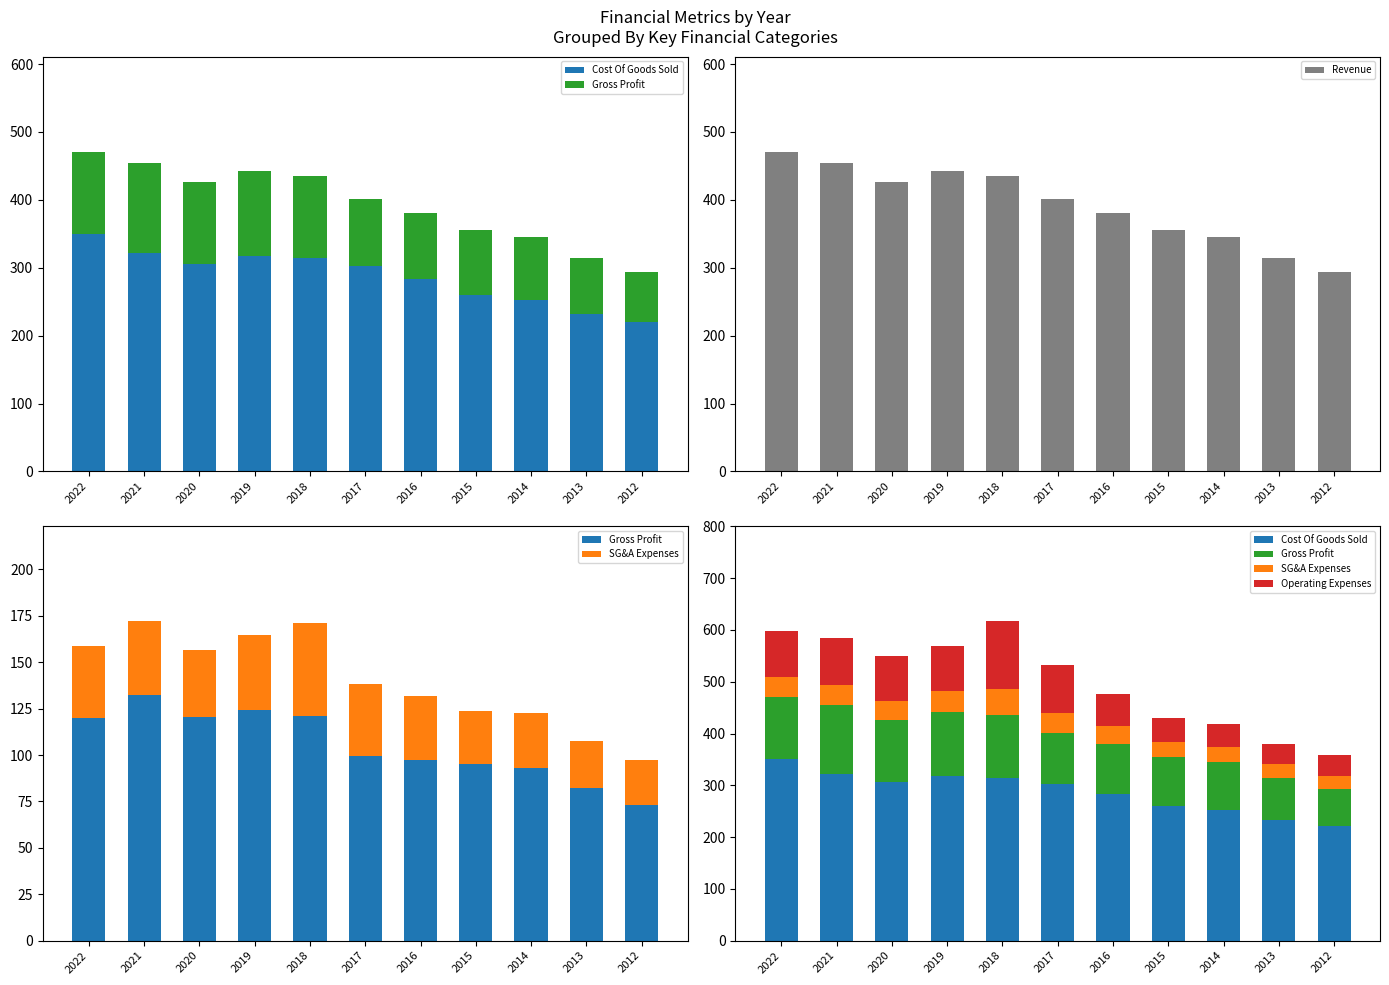

Reading right to left, transcribe all the data shown in this chart.

Cost Of Goods Sold: 220.5	232.4	251.8	260.1	283.0	302.1	314.9	318.0	305.7	322.3	350.1
Gross Profit: 73.1	82.3	93.1	94.9	97.2	99.6	120.9	124.4	120.4	132.1	119.9
Revenue: 293.6	314.7	344.9	355.1	380.1	401.7	435.8	442.3	426.1	454.4	470.0
SG&A Expenses: 24.5	25.5	29.5	29.0	34.7	38.5	50.3	40.4	35.9	39.9	39.1
Operating Expenses: 40.1	39.9	43.8	46.1	62.5	92.8	130.3	86.0	86.9	90.8	89.7